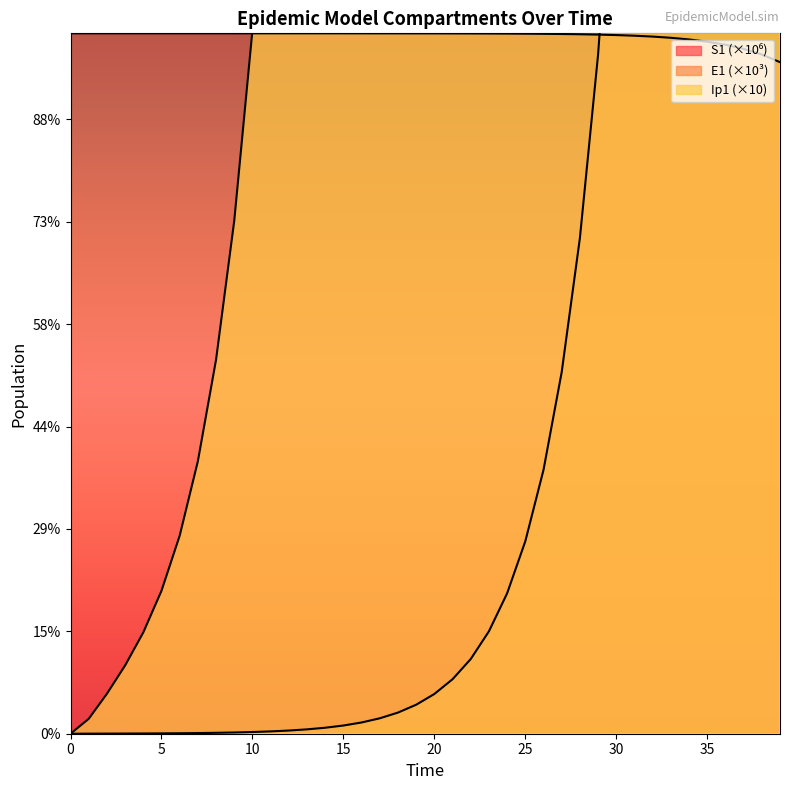

Which series has the widest spread of values?

Ip1